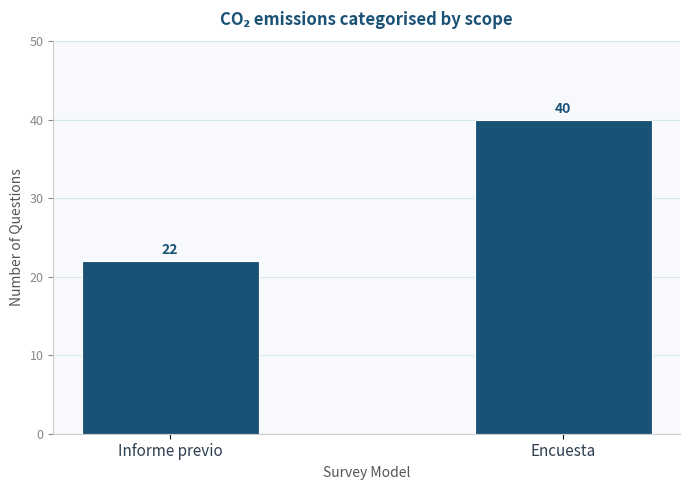

How many values are between 22 and 40?

2